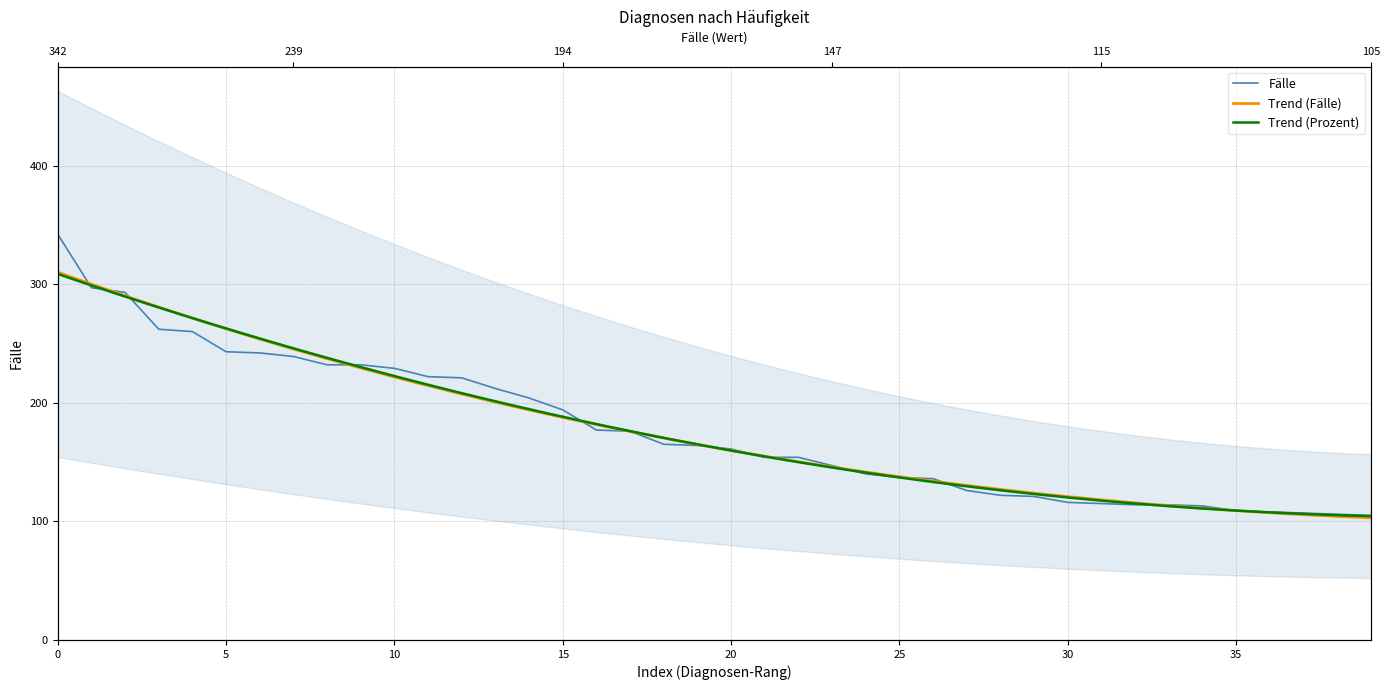

List the labels in order of value, largest first.

M17.1, G47.31, M16.1, I70.22, K40.90, M54.4, I10.01, I48.0, I20.0, I20.8, M51.1, M75.1, I21.4, C34.1, K80.10, I25.13, K57.32, N13.2, M48.06, N20.1, I48.1, C20, C61, M75.4, R55, I83.9, R07.4, C50.4, A46, F10.0, S06.0, C34.3, K70.3, R07.3, N40, K80.00, F45.41, M20.1, E04.2, R42